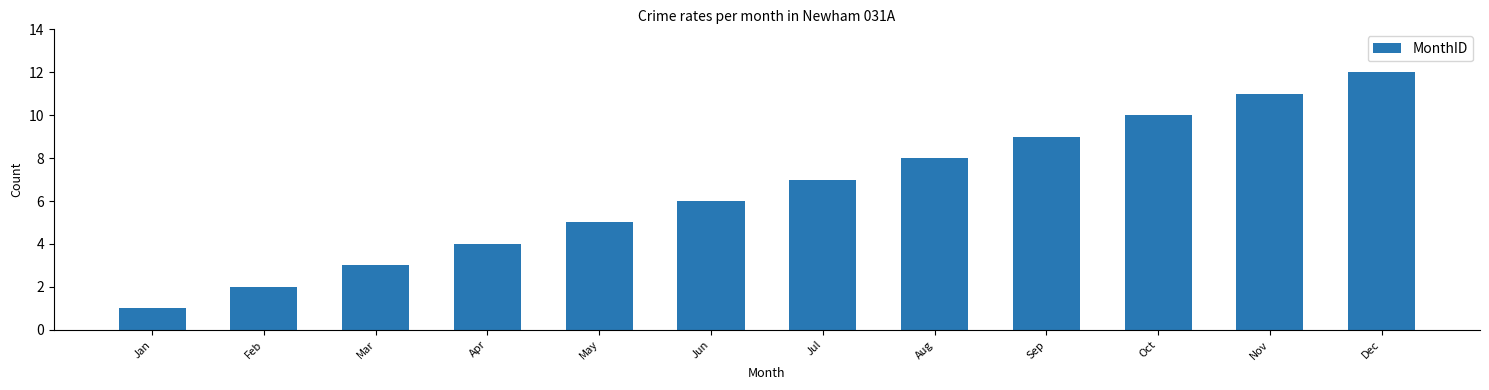

Approximately how many times larger is the value at Mar compared to Jun?

0.5